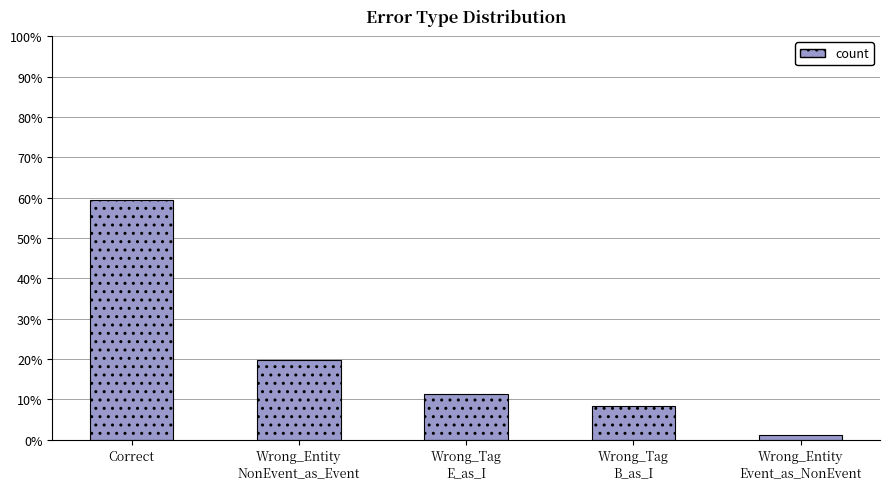

Reading left to right, extract all data points from this chart.

Correct=59.3	Wrong_Entity
NonEvent_as_Event=19.8	Wrong_Tag
E_as_I=11.4	Wrong_Tag
B_as_I=8.4	Wrong_Entity
Event_as_NonEvent=1.2